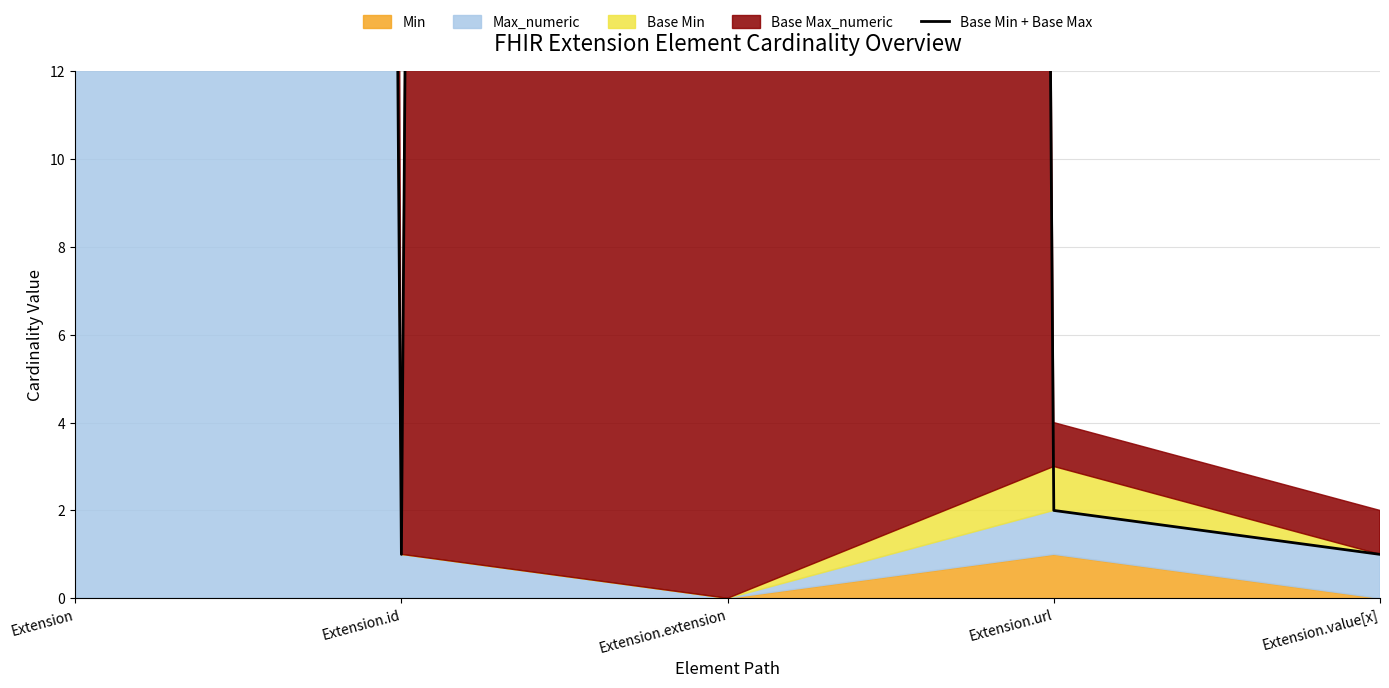

How many lines are shown in the chart?

1